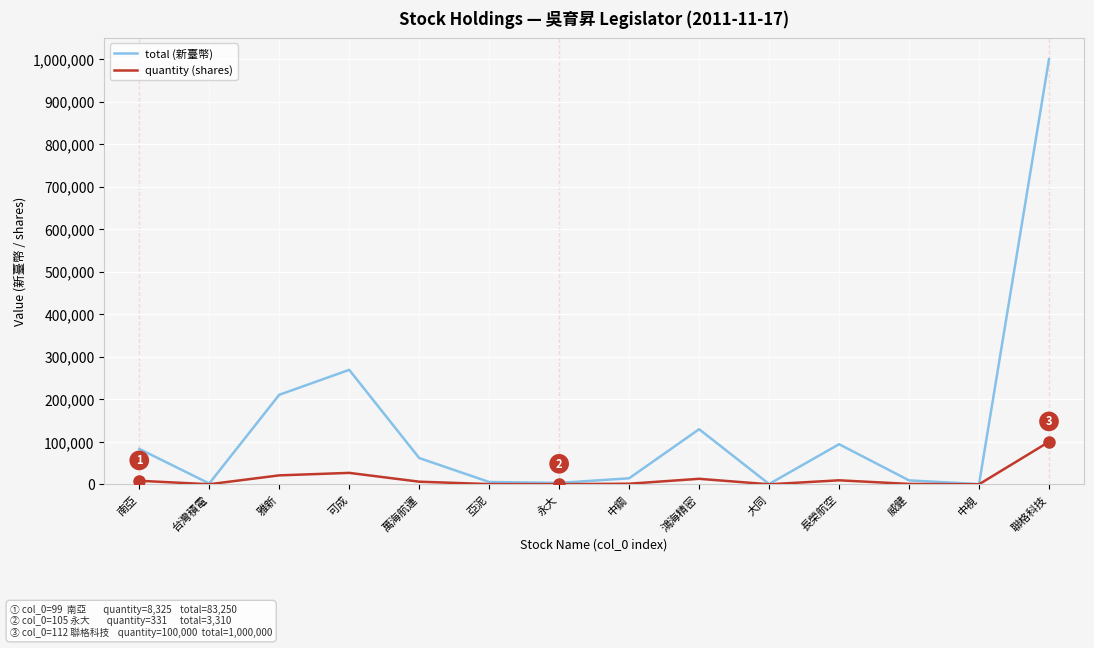

What is the greatest value displayed?

1000000